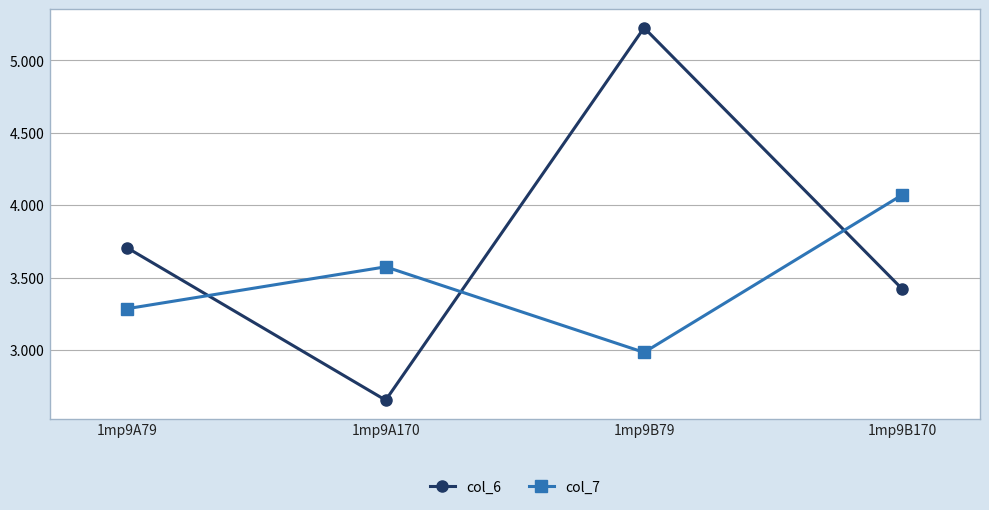

What is the difference between the highest and lowest values at 1mp9B170?

0.7